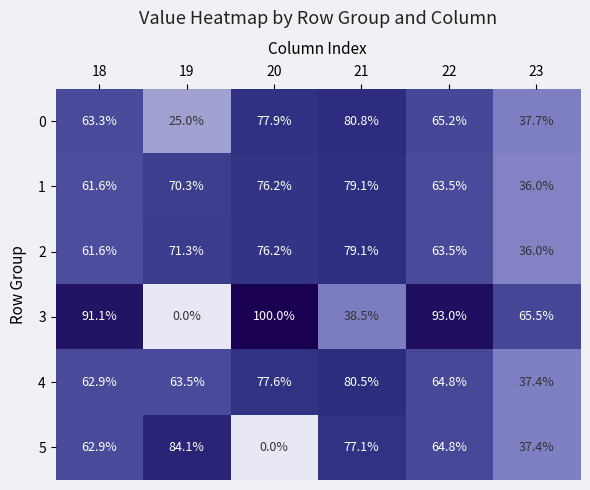

Where does the 3 series first go above 91?

18